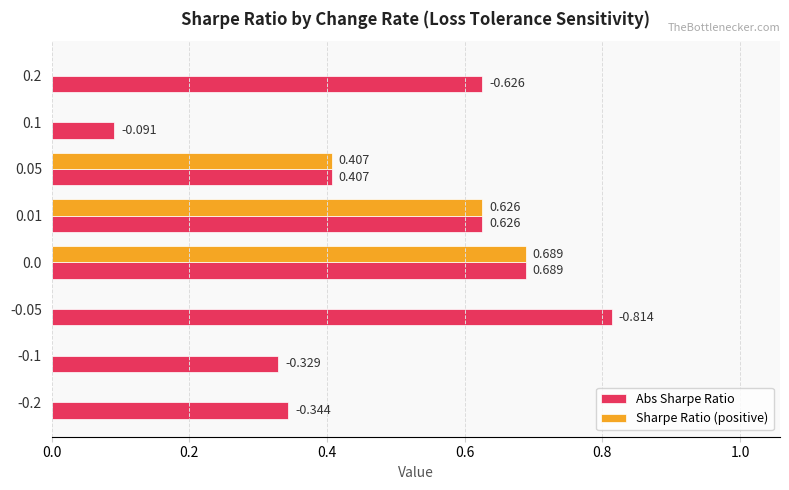

Is the value of Abs Sharpe Ratio at -0.1 greater than the value of Sharpe Ratio (positive) at 0.1?

Yes